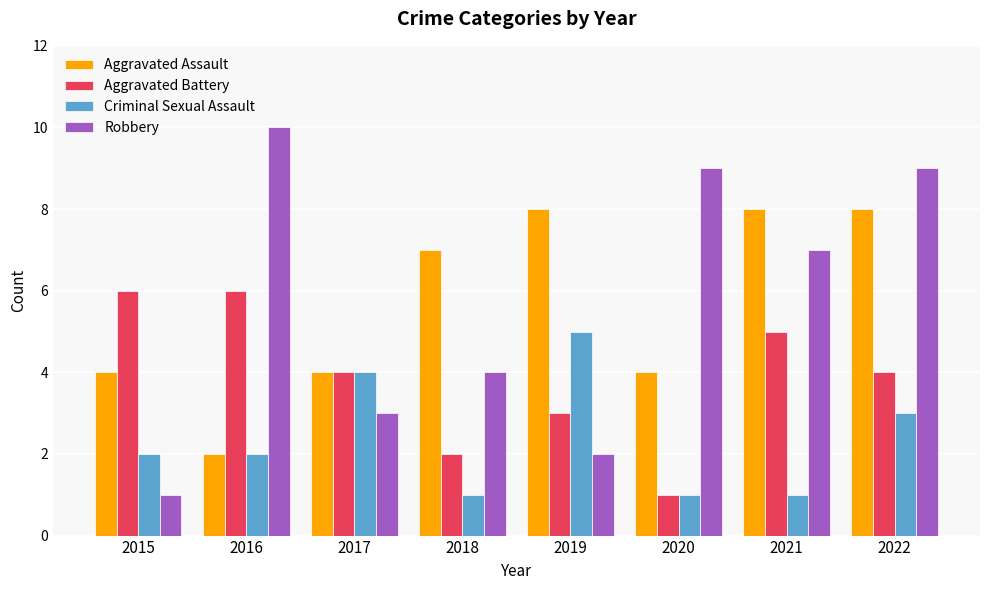

Does the chart contain any negative values?

No